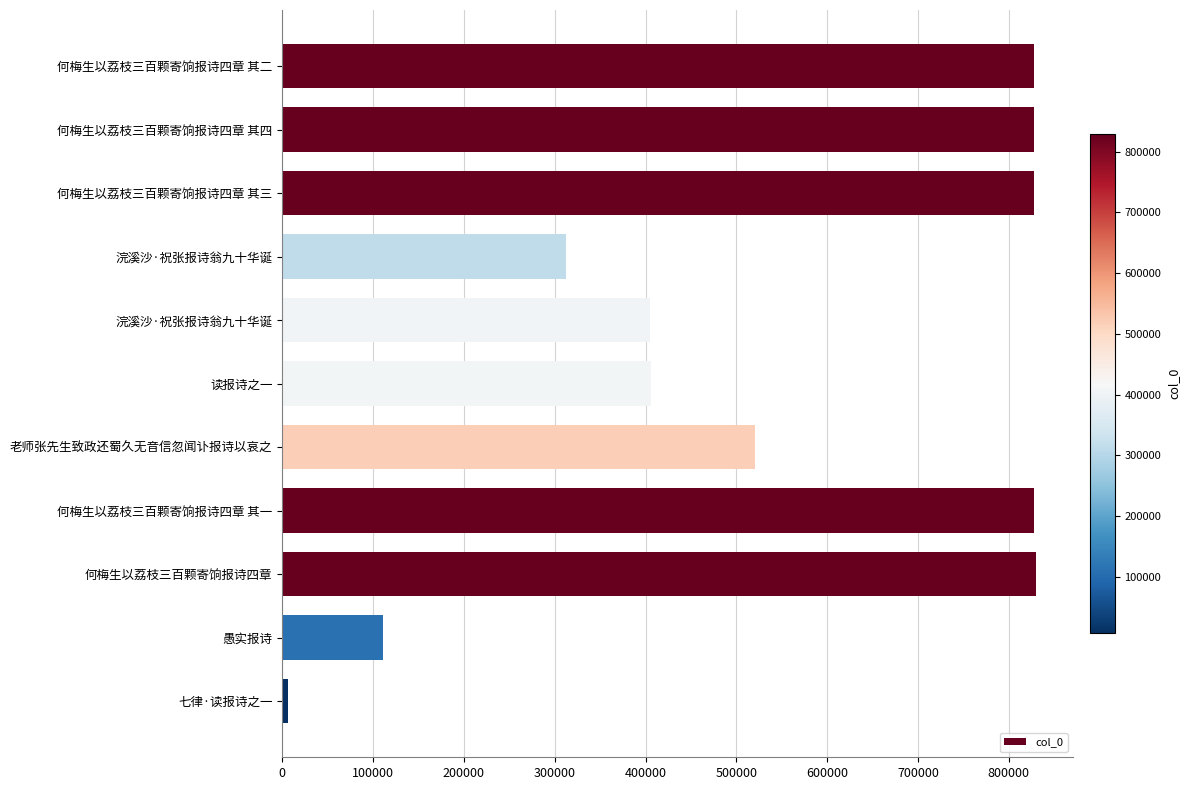

Are the bars horizontal?

Yes